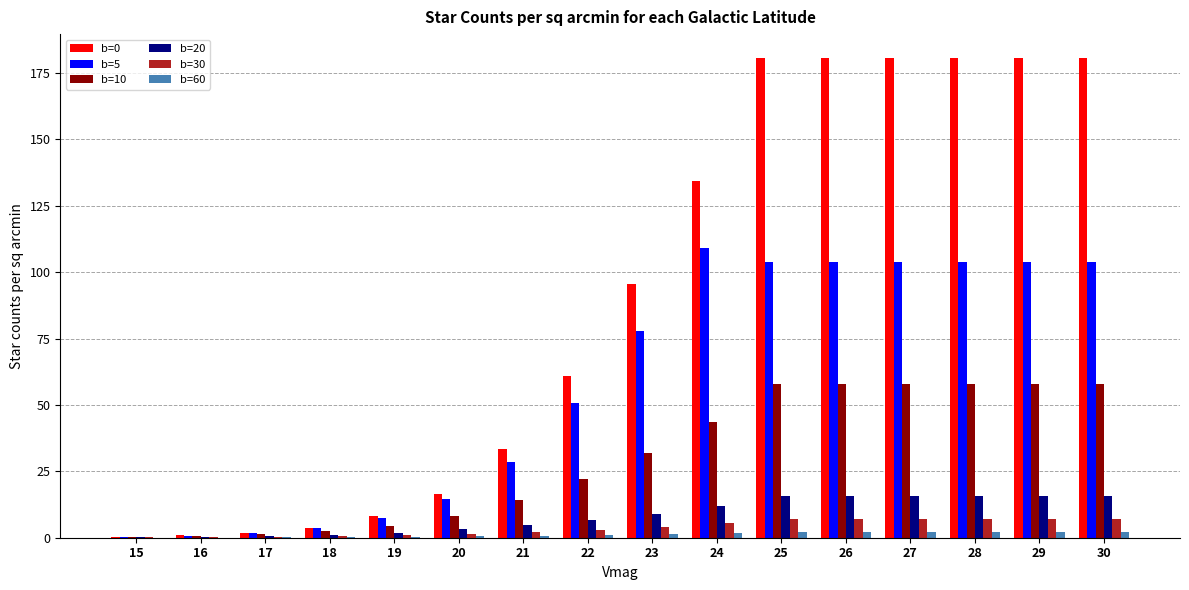

Is the value of b=10 at 20 greater than the value of b=60 at 20?

Yes